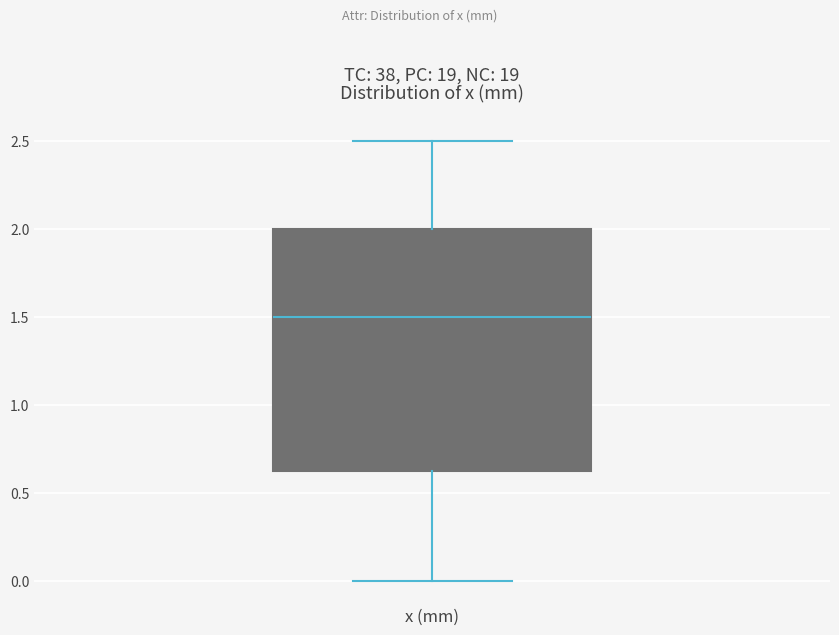

Read this box plot against the y-axis: the position of the median line, the range covered by the box, and the ends of both whiskers. The values are not printed on the chart, so give them approximately, as read against the axis.

median 1.50, box 0.65 to 2.00, whiskers 0.00 to 2.50